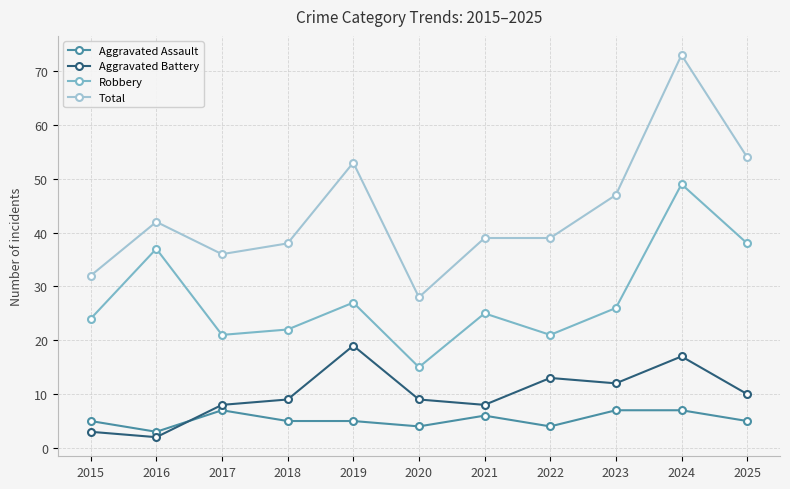

Reading left to right, extract all data points from this chart.

Aggravated Assault: 2015=5	2016=3	2017=7	2018=5	2019=5	2020=4	2021=6	2022=4	2023=7	2024=7	2025=5
Aggravated Battery: 2015=3	2016=2	2017=8	2018=9	2019=19	2020=9	2021=8	2022=13	2023=12	2024=17	2025=10
Robbery: 2015=24	2016=37	2017=21	2018=22	2019=27	2020=15	2021=25	2022=21	2023=26	2024=49	2025=38
Total: 2015=32	2016=42	2017=36	2018=38	2019=53	2020=28	2021=39	2022=39	2023=47	2024=73	2025=54